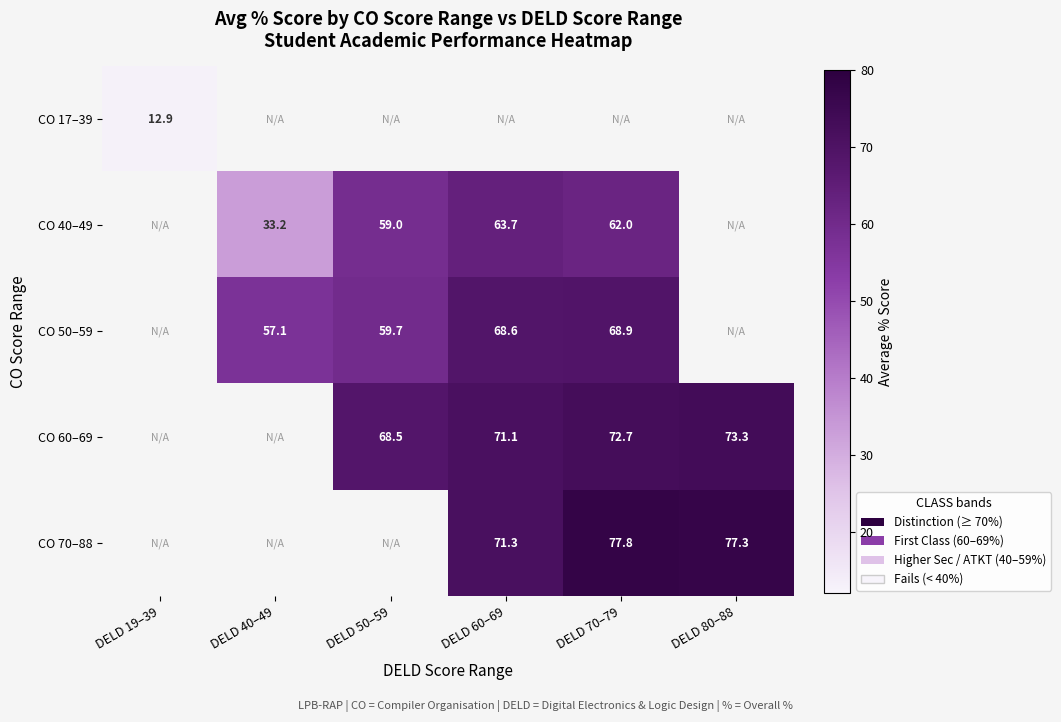

Which category has the lowest value in the CO 17–39 series?

DELD 19–39